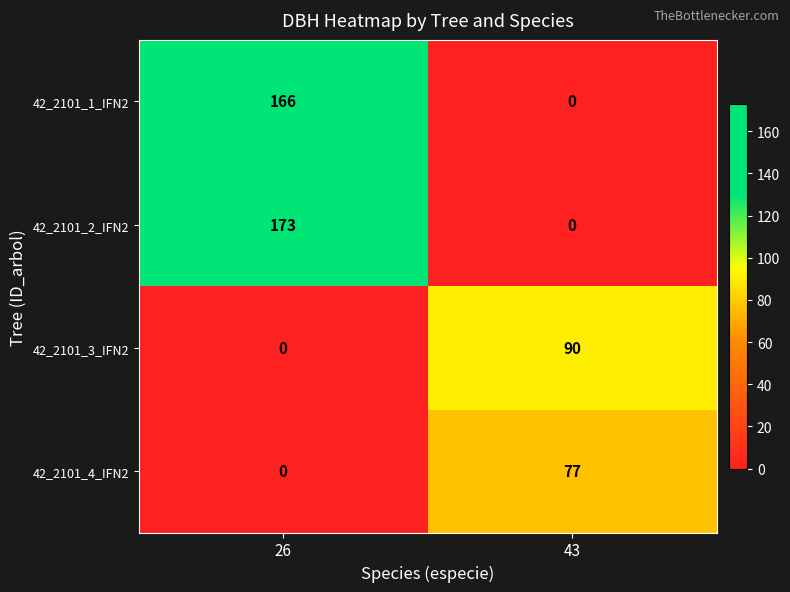

What is the total value across all series at 26?

339